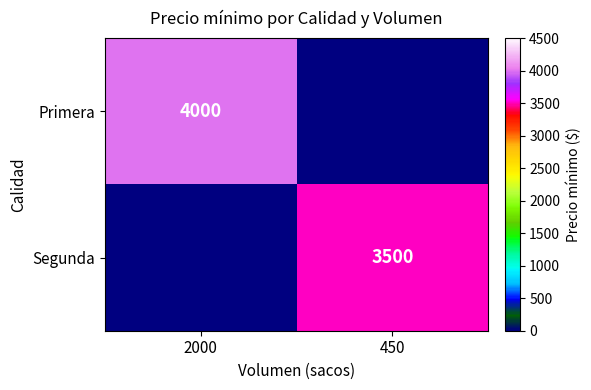

How many data points does each series have?

2